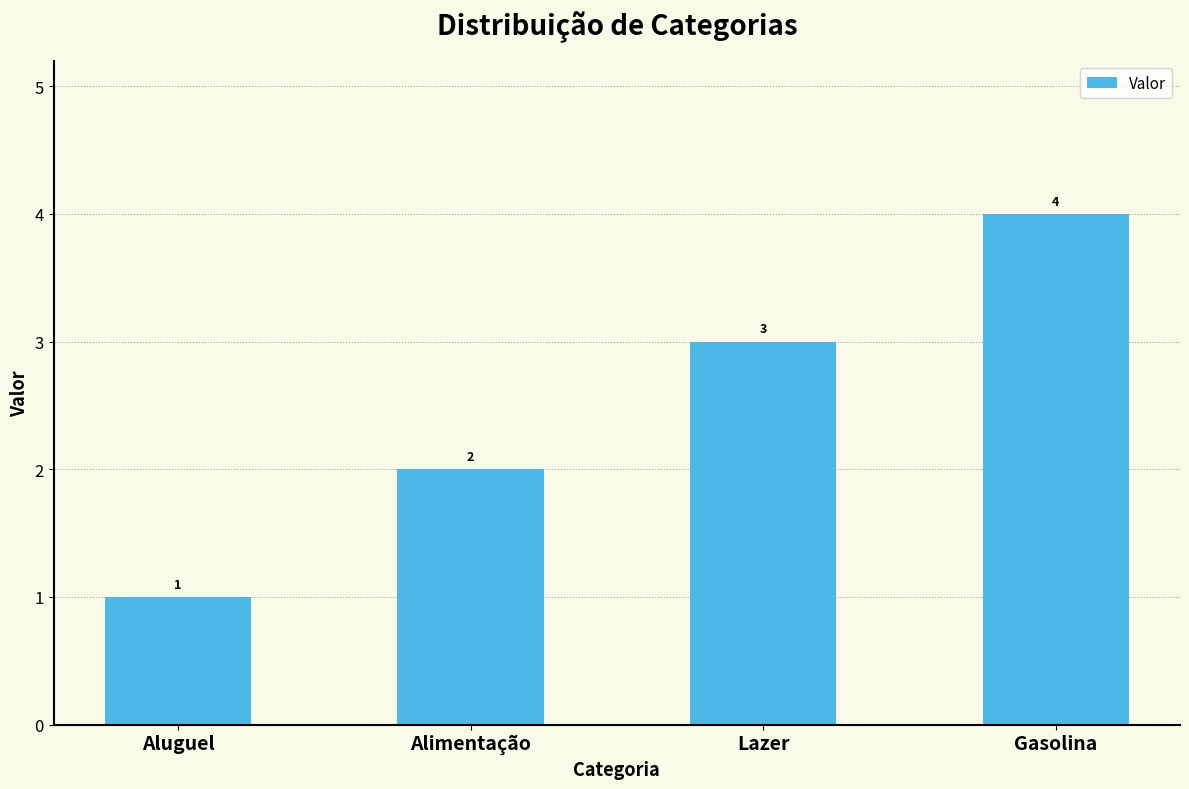

What is the label of the 2nd bar from the left?

Alimentação